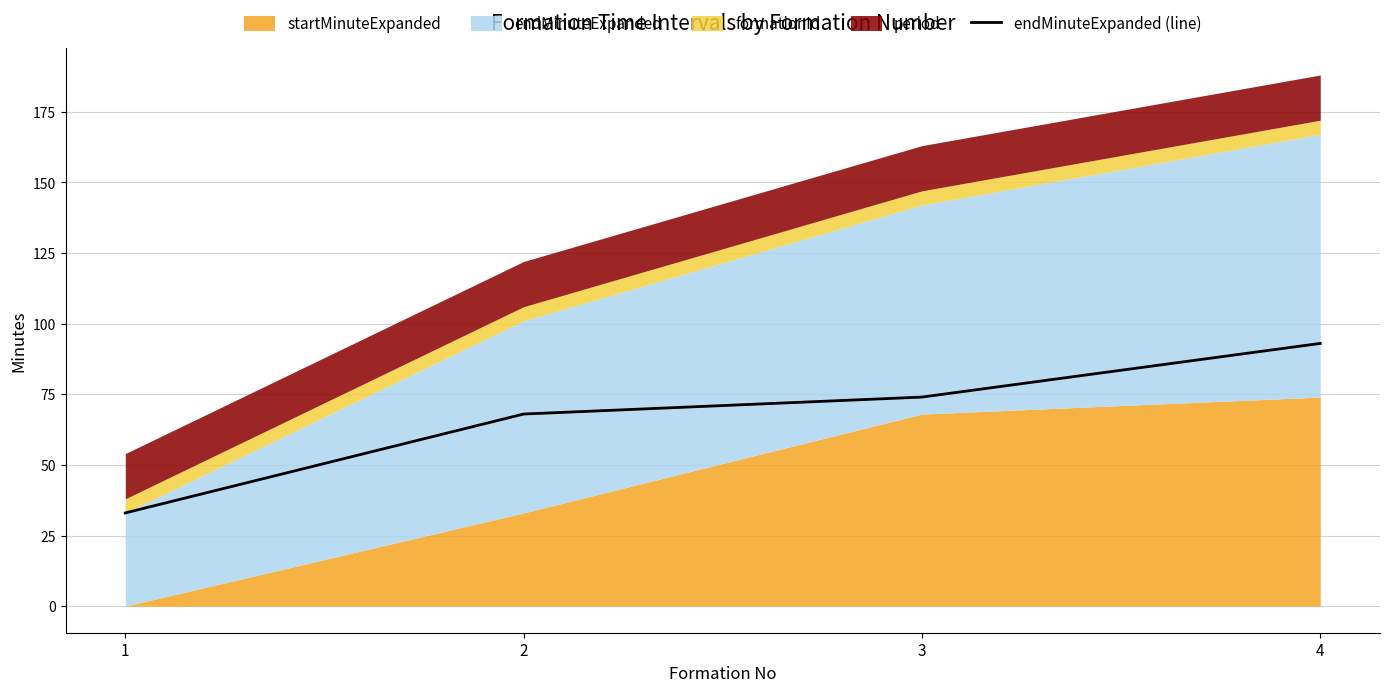

What is the value of the 1st point from the left?

33